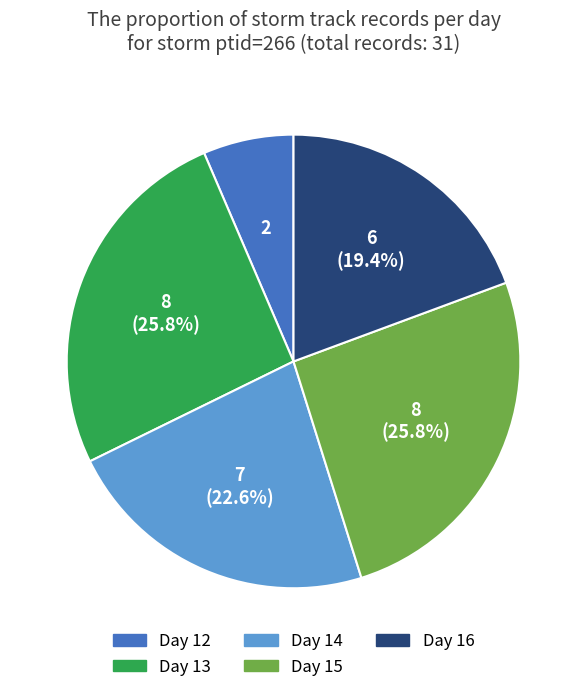

How many segments does this pie chart have?

5